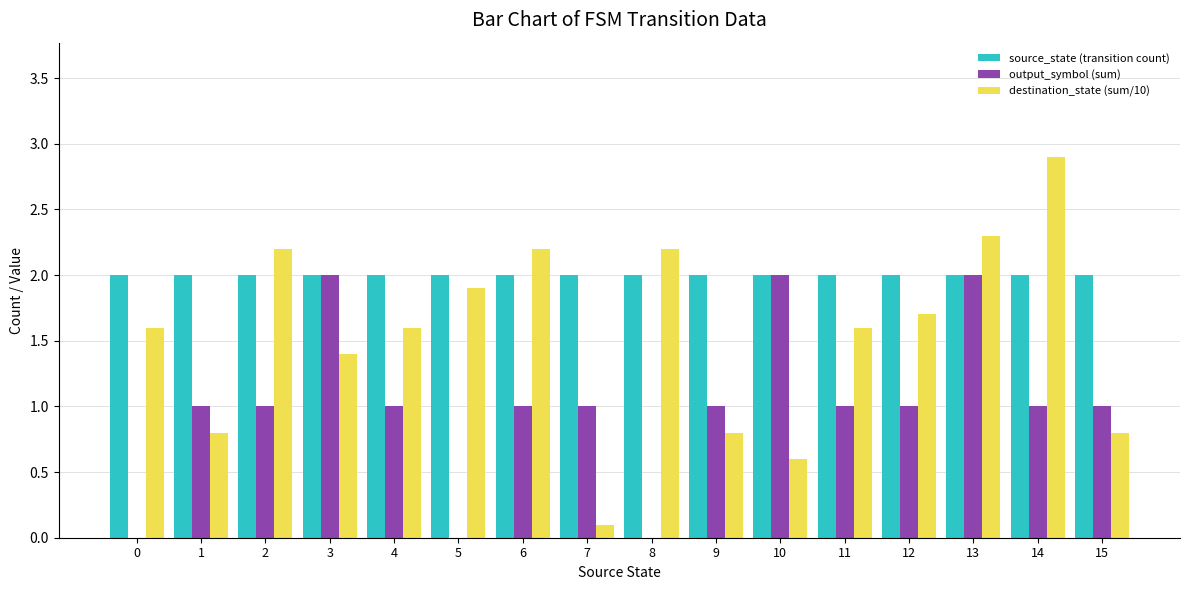

True or false: output_symbol (sum) has a value of 1.0 at 2.

True